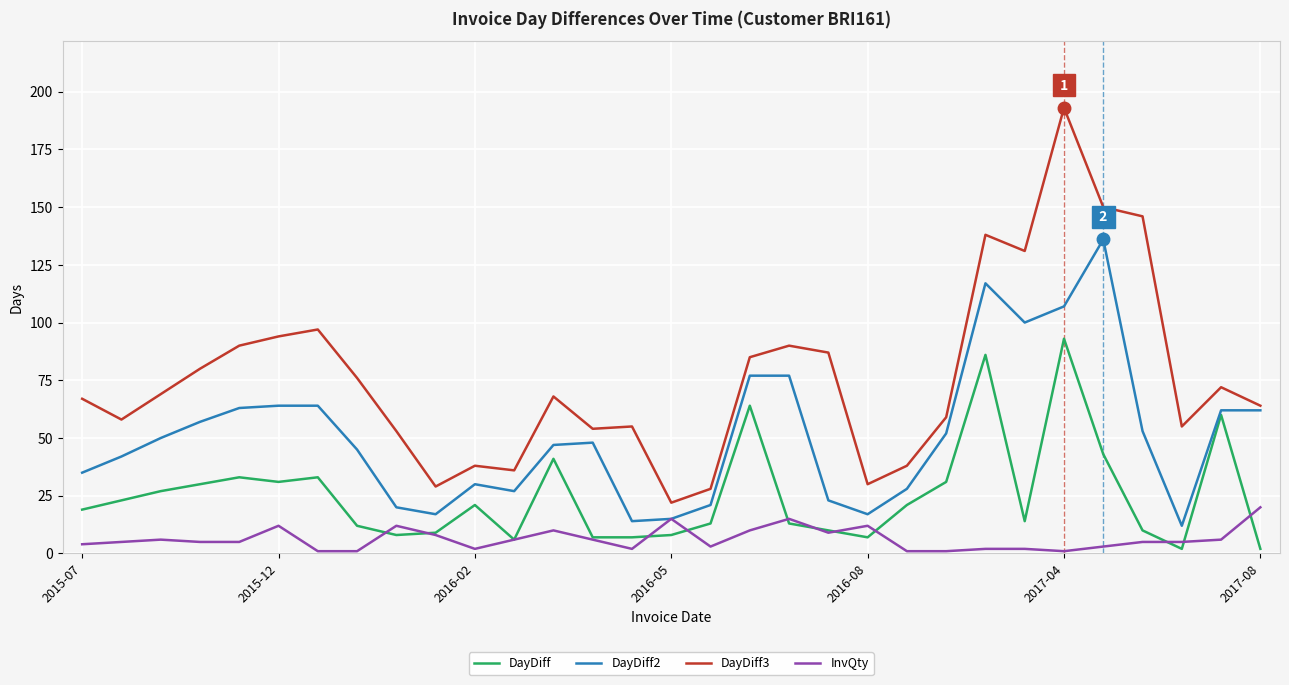

What is the sum of all InvQty values?

195